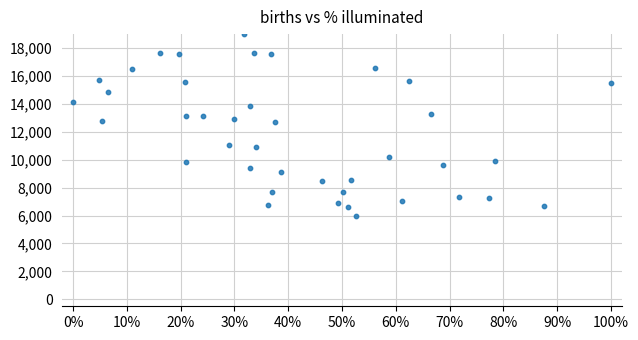

What is the range of X values (max minus min)?

1.0